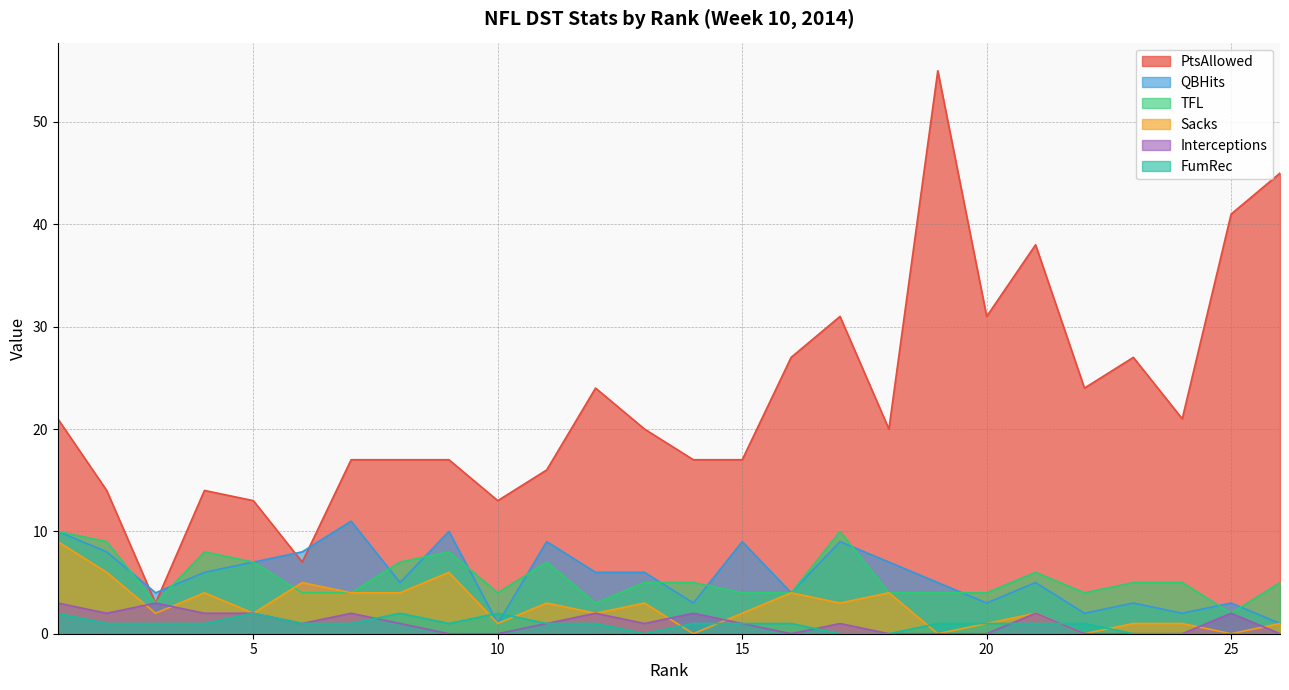

What is the total value across all series at 16?

40